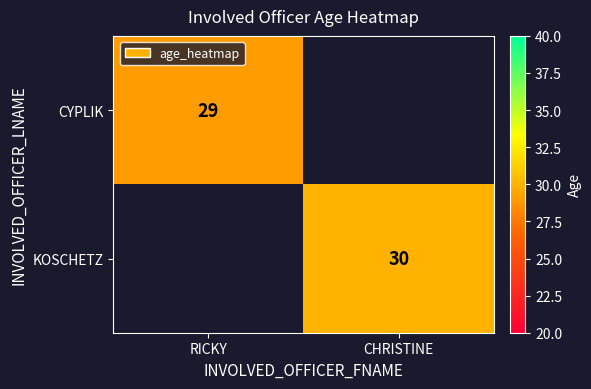

Is the value of KOSCHETZ at CHRISTINE greater than the value of CYPLIK at RICKY?

Yes